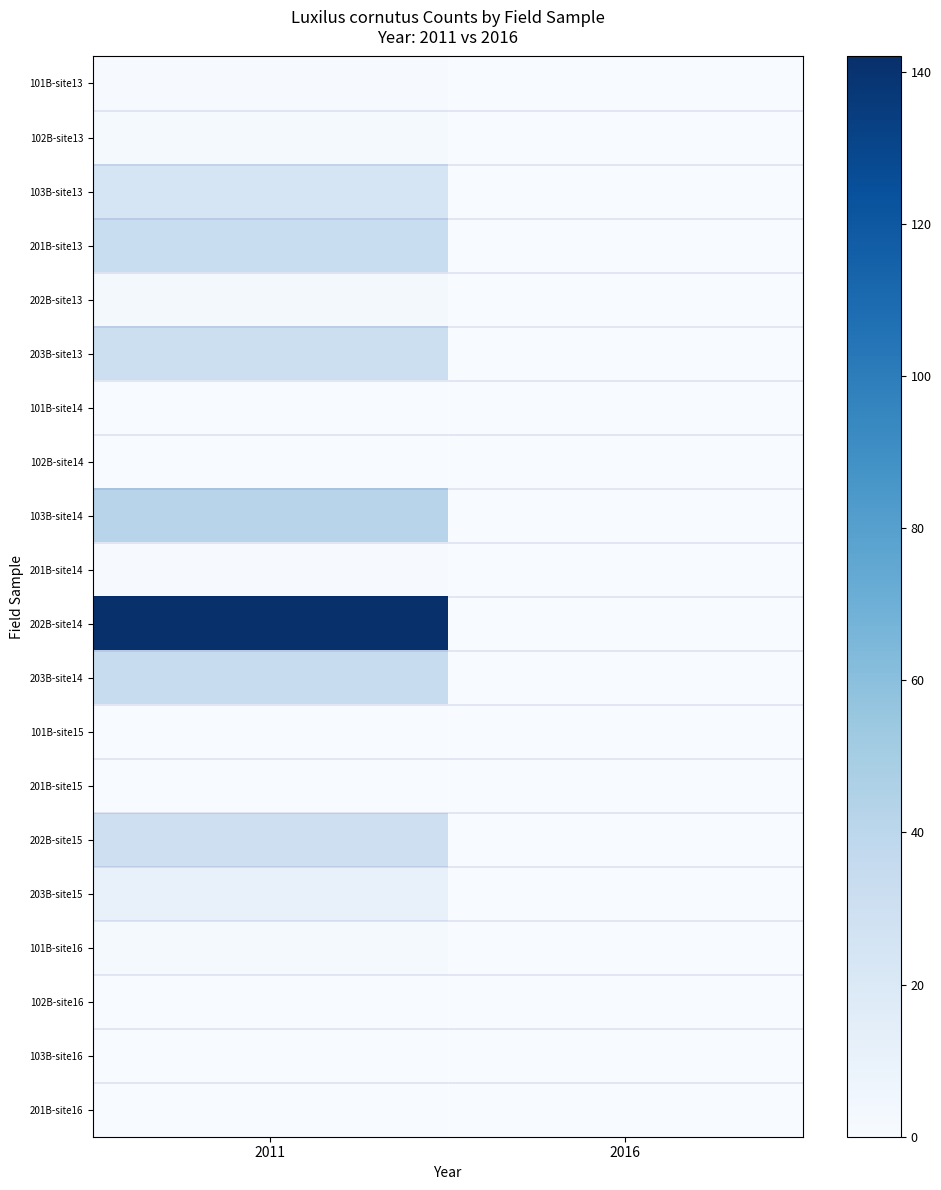

How many series are shown in this chart?

20